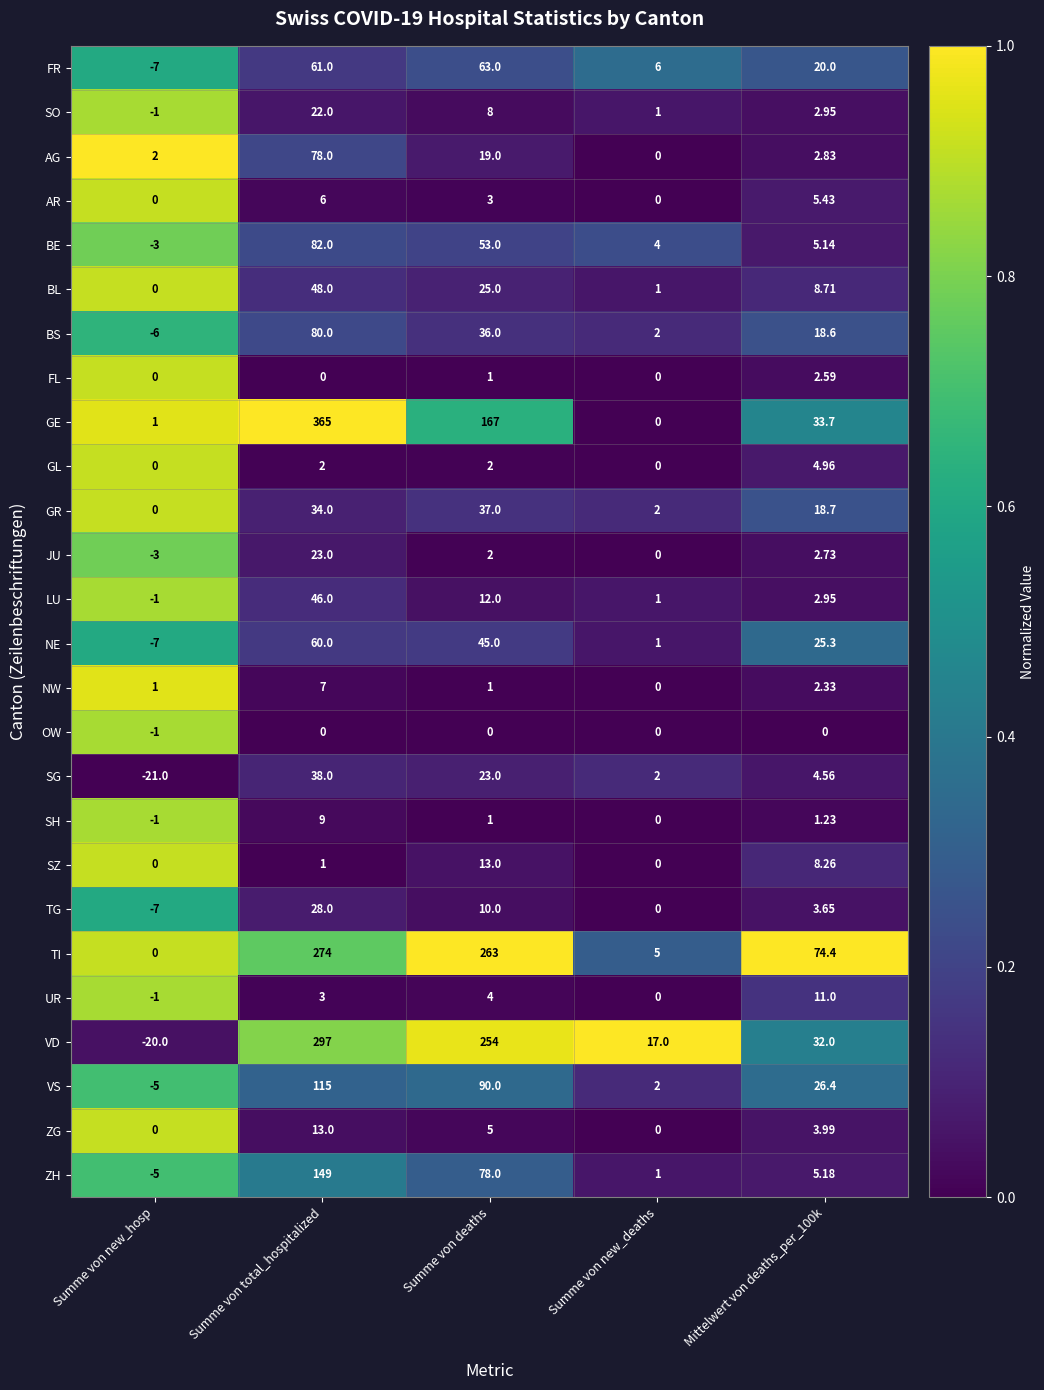

Which series has the widest spread of values?

GE